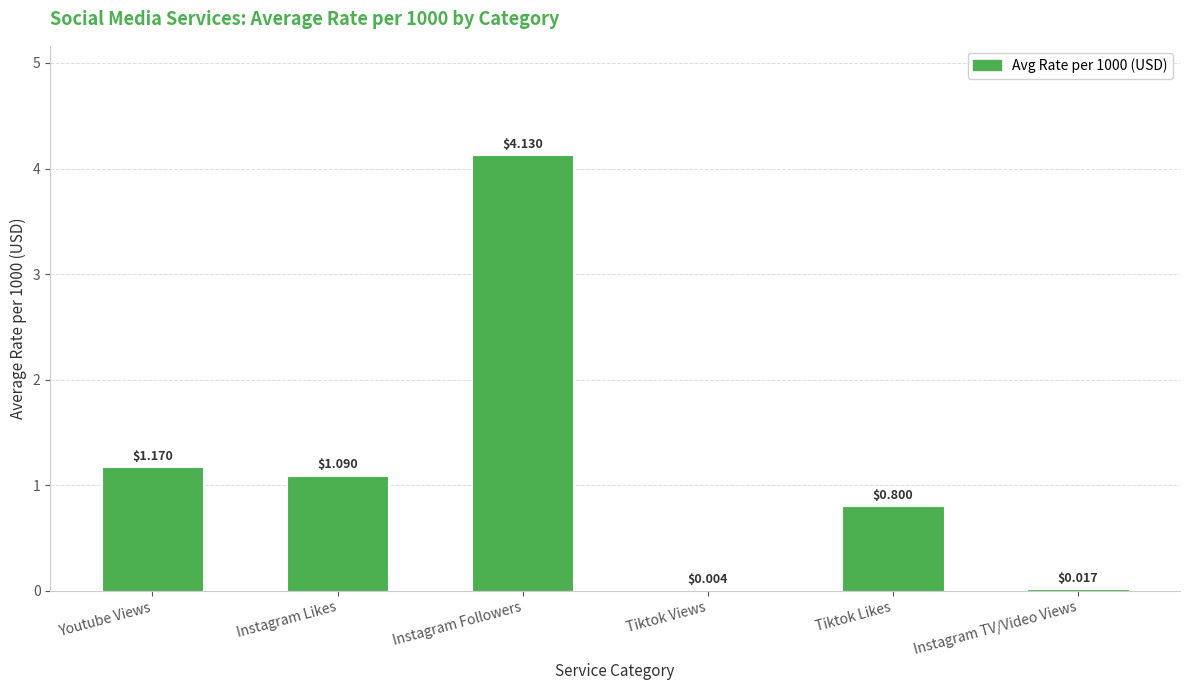

The chart shows a value of 0.5 at Tiktok Likes. True or false?

False